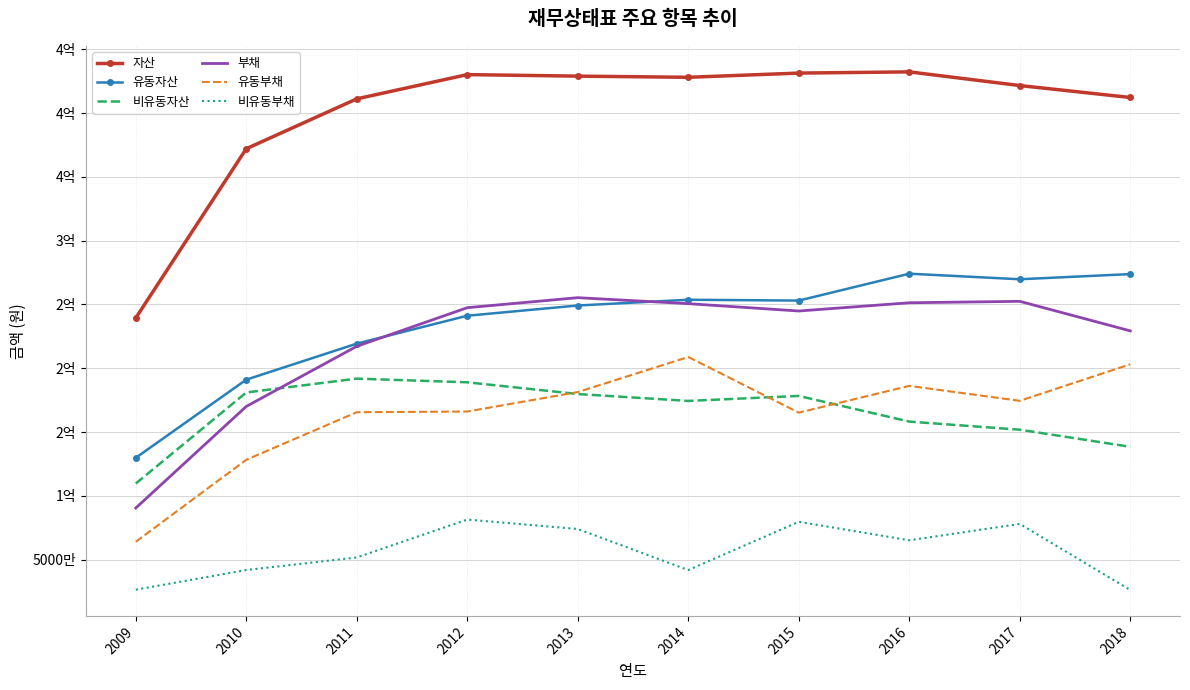

What are all the series names shown in the legend?

자산, 유동자산, 비유동자산, 부채, 유동부채, 비유동부채